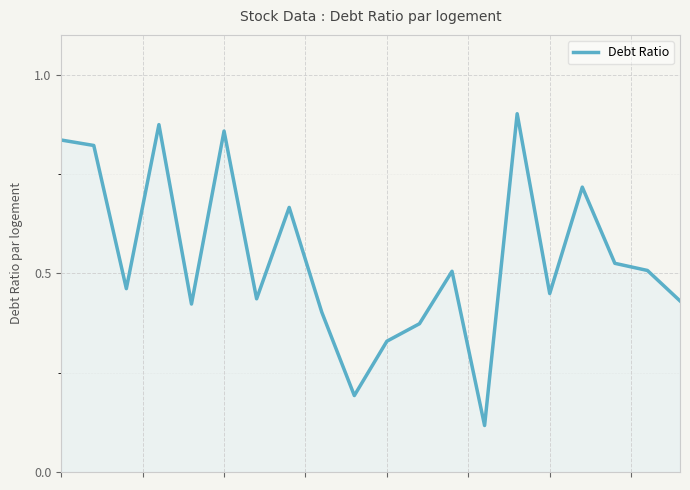

How many lines are shown in the chart?

1